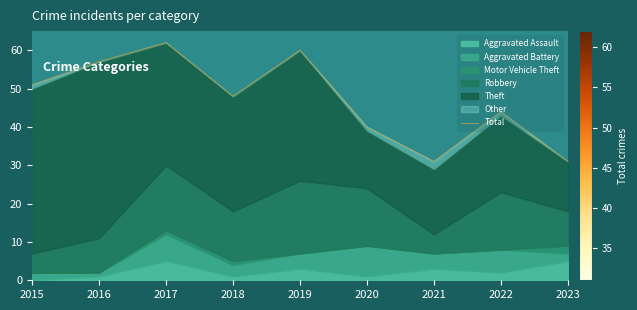

Is it true that the value at 2023 is 31?

True